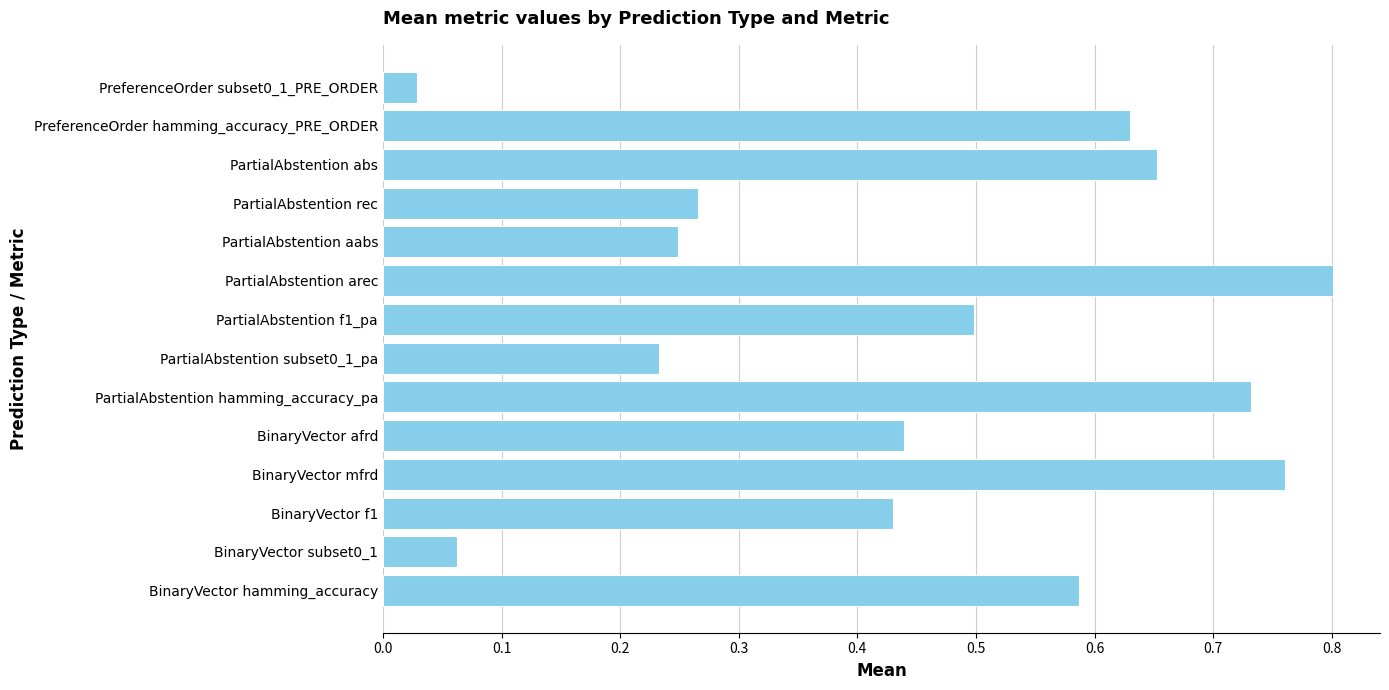

The chart shows a value of 1.1 at BinaryVector mfrd. True or false?

False